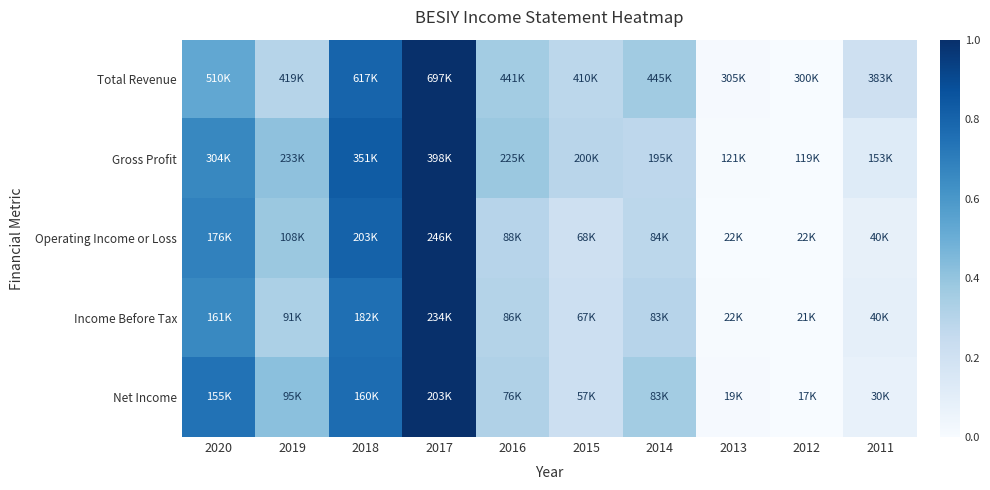

Between 2018 and 2011, which is larger?

2018